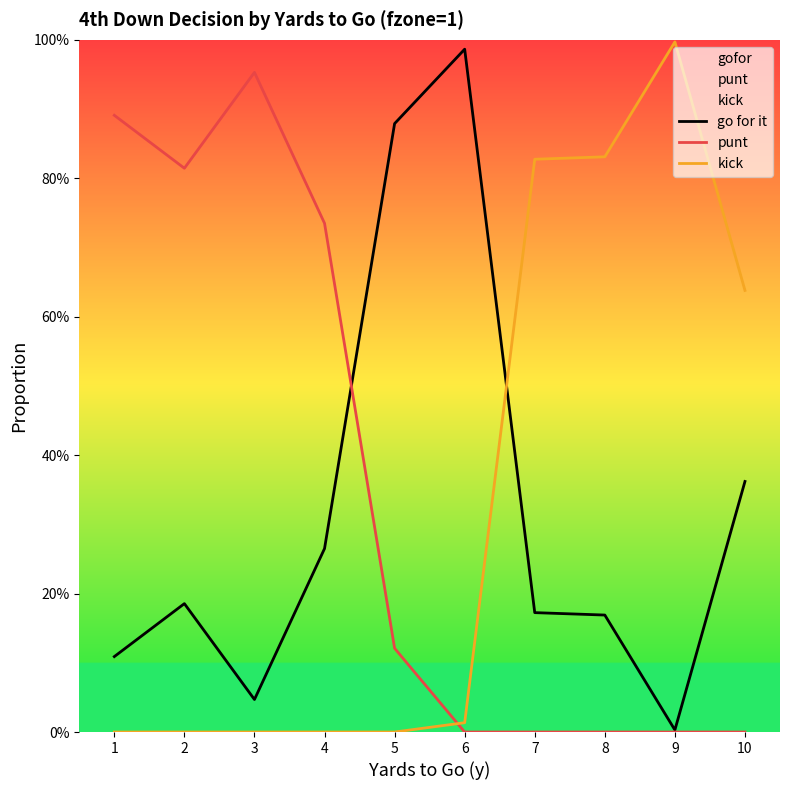

What is the difference between the second highest and second lowest values in the go for it series?

0.8